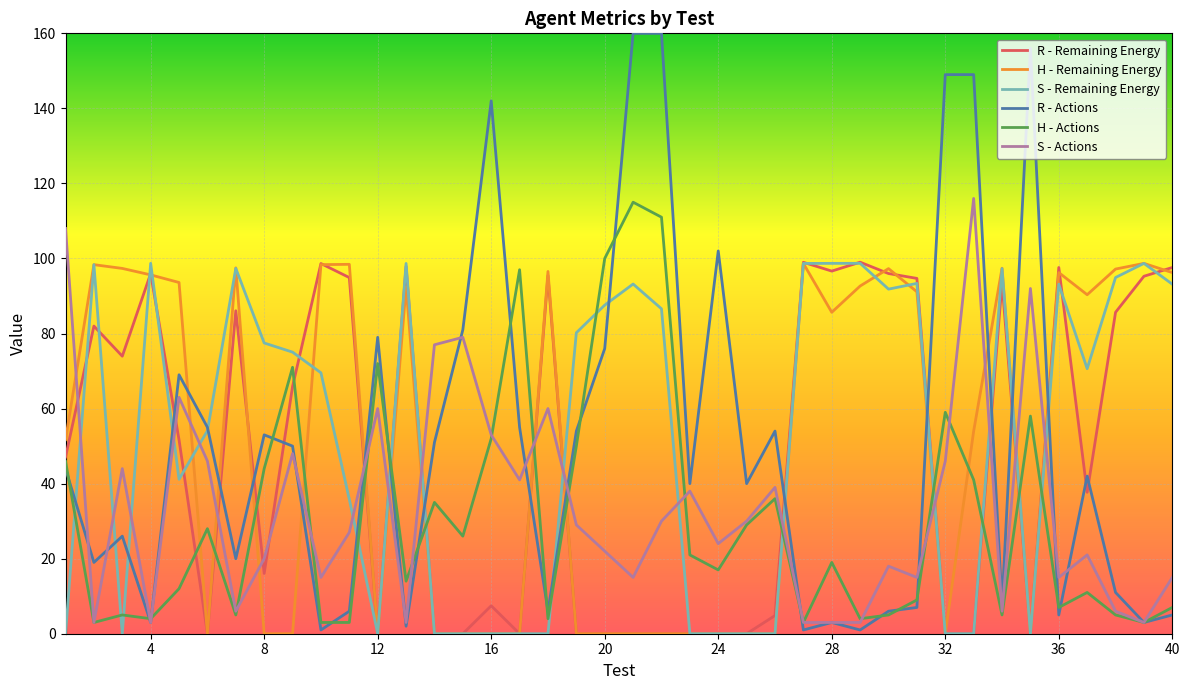

Count the number of categories in the chart.

40